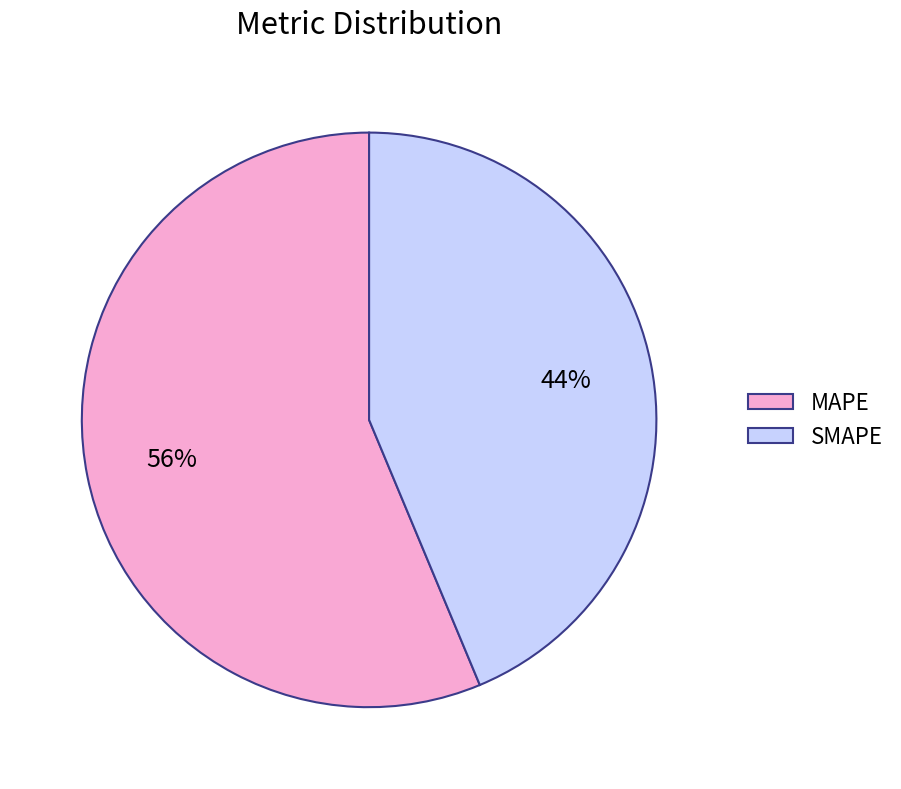

What percentage is the SMAPE slice, to the nearest percent?

44%